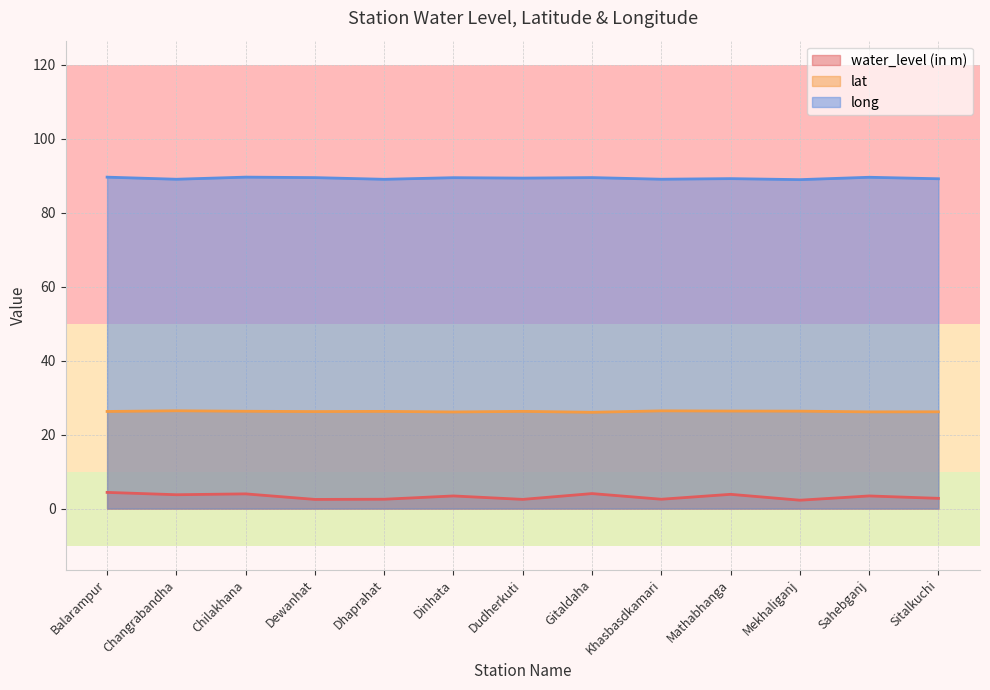

Between Gitaldaha and Sitalkuchi, which is larger?

Gitaldaha